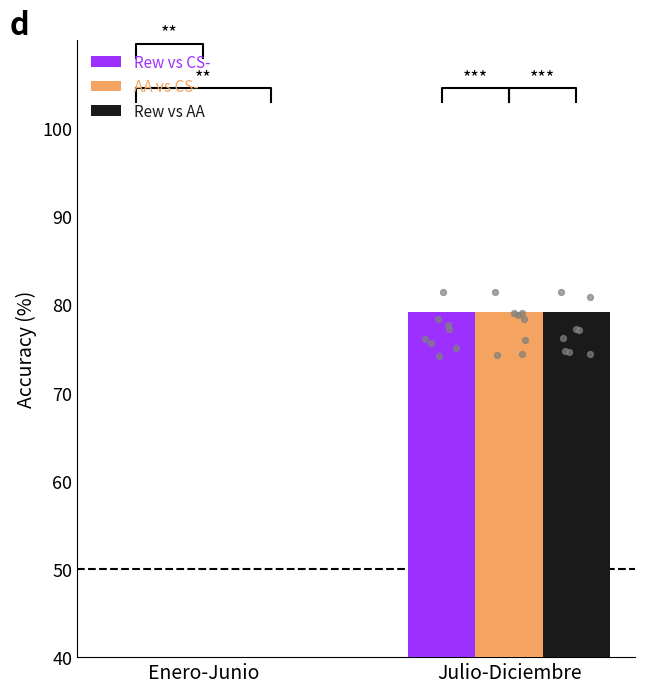

At how many categories does at least one series exceed 34?

1